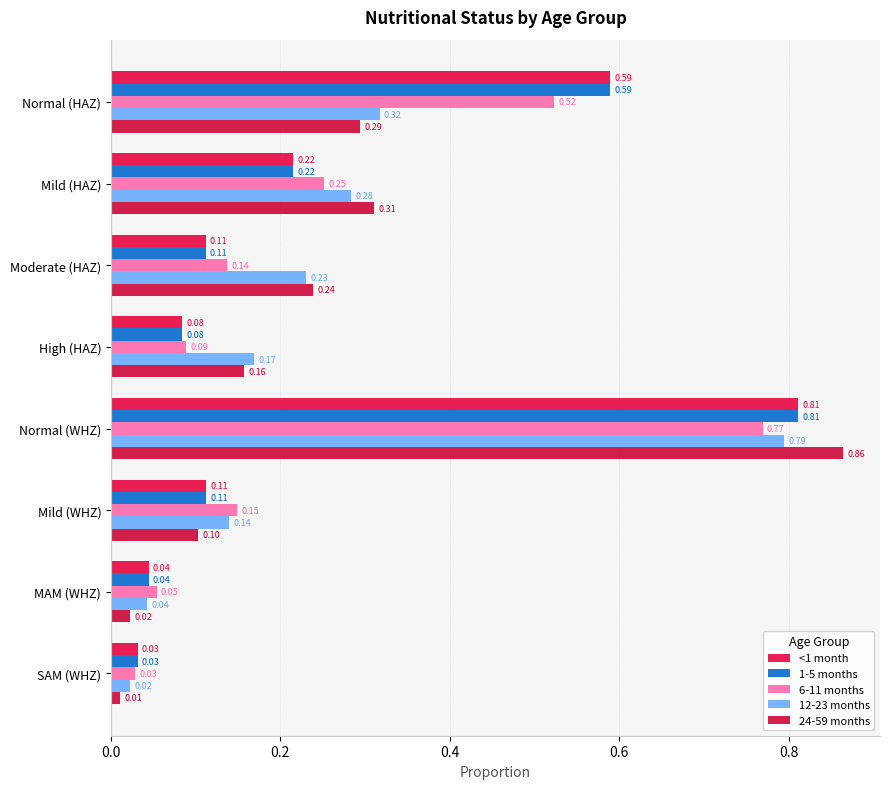

At how many categories does at least one series exceed 0?

8